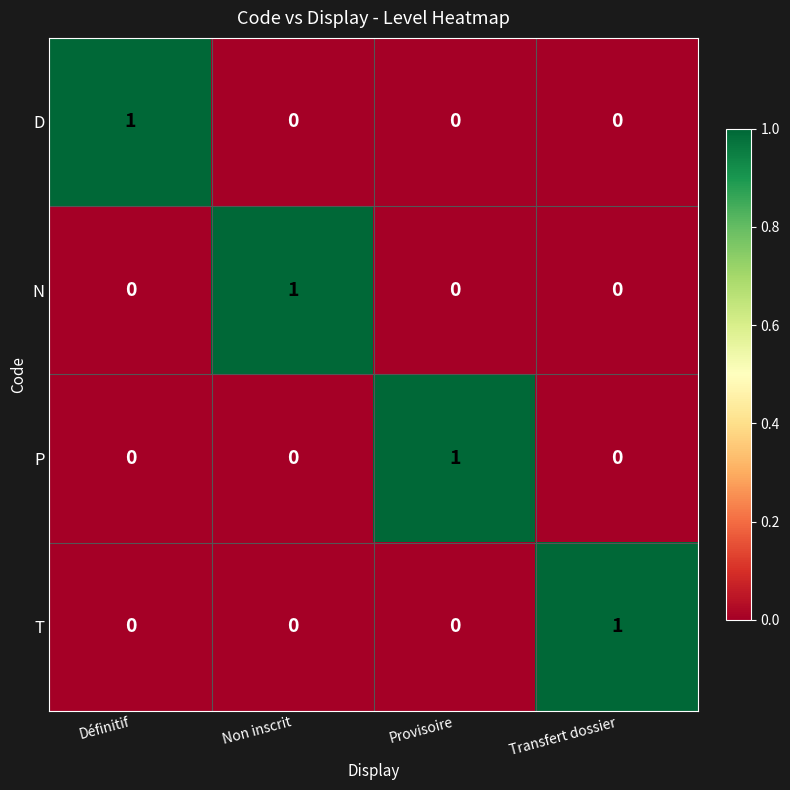

Is it true that P equals -1 at Transfert dossier?

False